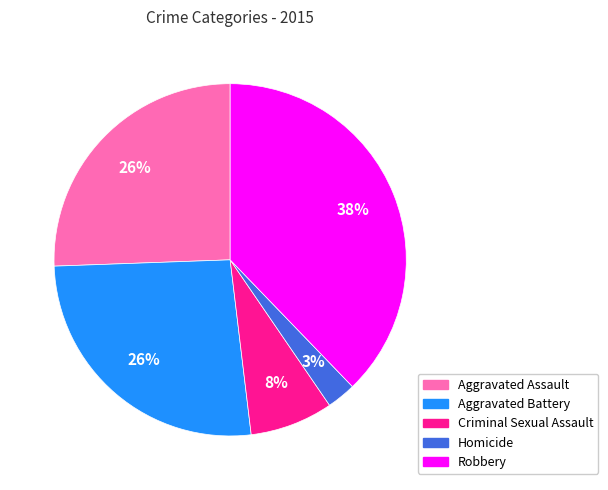

Is Criminal Sexual Assault the majority of the pie?

No